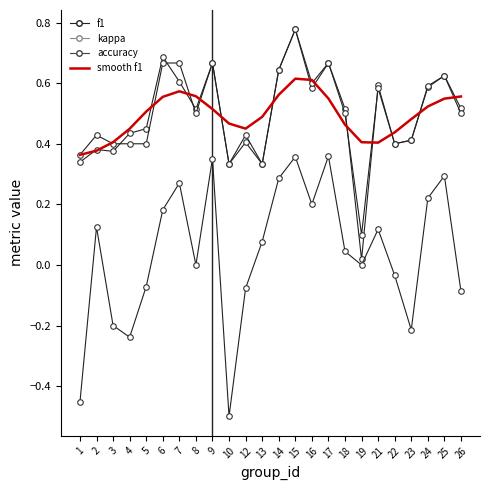

Between 9 and 12, which series saw the biggest shift?

kappa